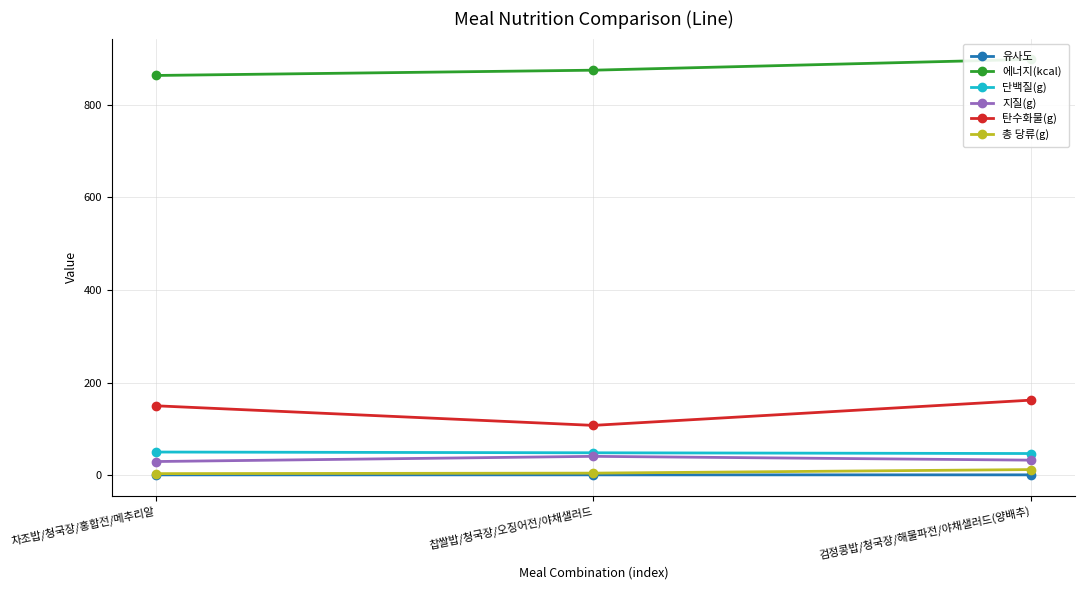

At which category is the sum across all series the highest?

검정콩밥/청국장/해물파전/야채샐러드(양배추)